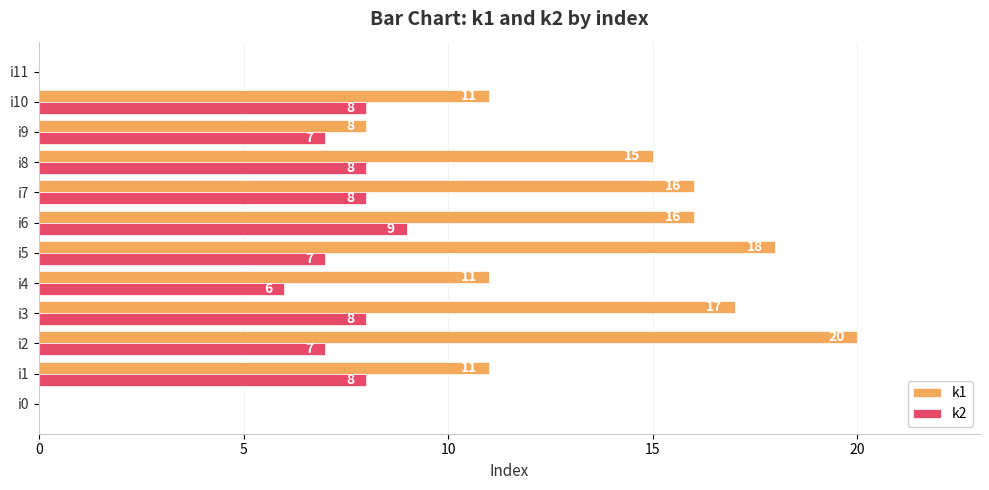

Where is k2 nearest to the value 4?

i4